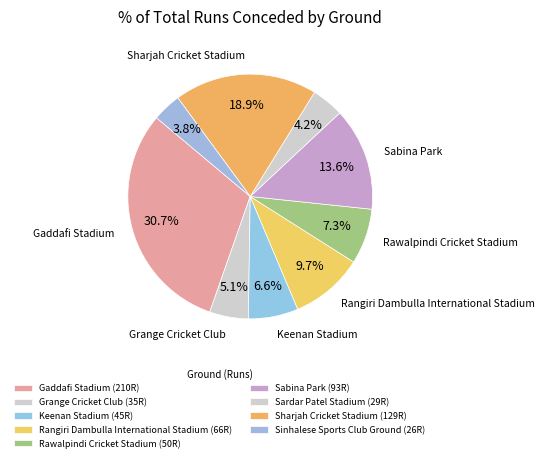

To the nearest percent, what is the average slice percentage?

11%